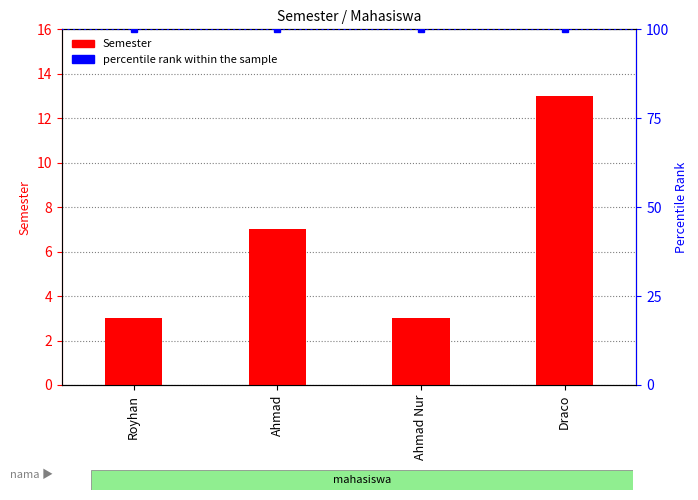

At which label does percentile rank within the sample reach its peak?

Royhan